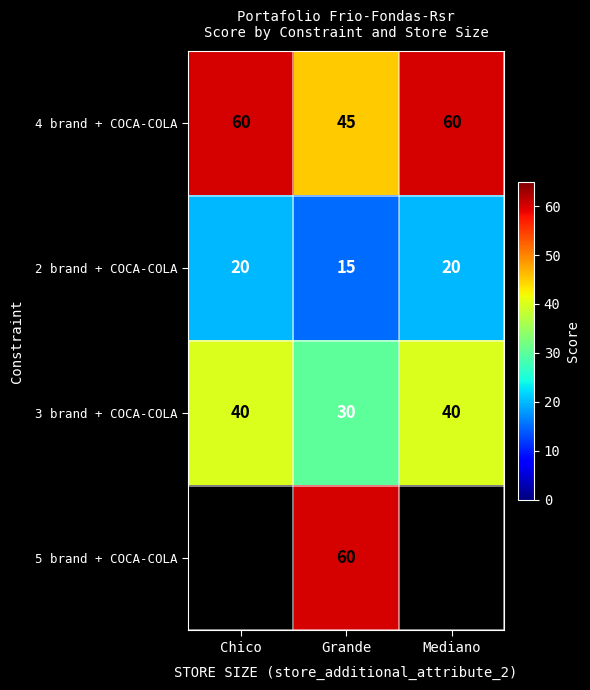

True or false: 4 brand + COCA-COLA has a value of 60 at Mediano.

True